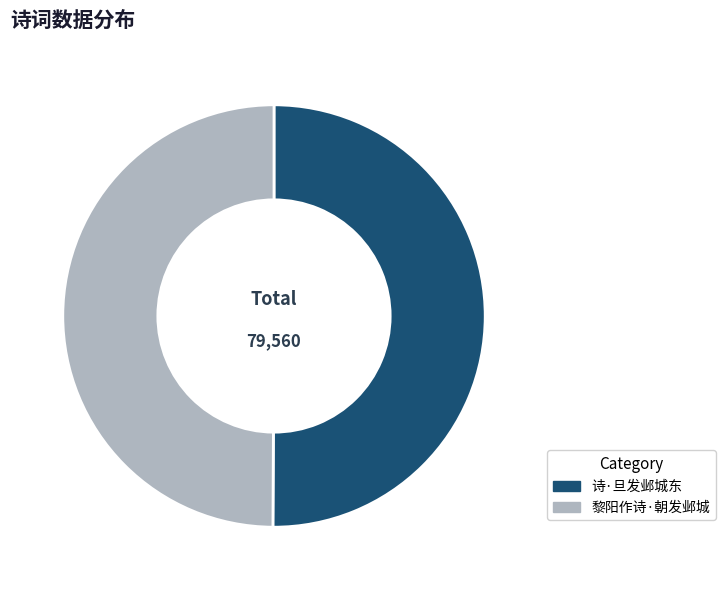

Do 黎阳作诗·朝发邺城 and 诗·旦发邺城东 together represent more than half of the pie?

Yes